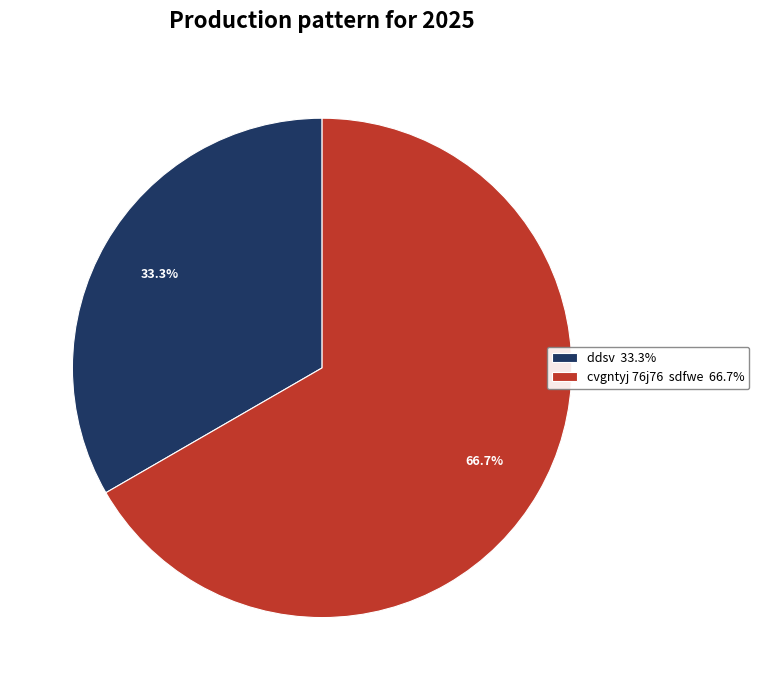

Combined, what portion of the pie is cvgntyj 76j76 sdfwe 66.7% and ddsv 33.3%?

100.0%